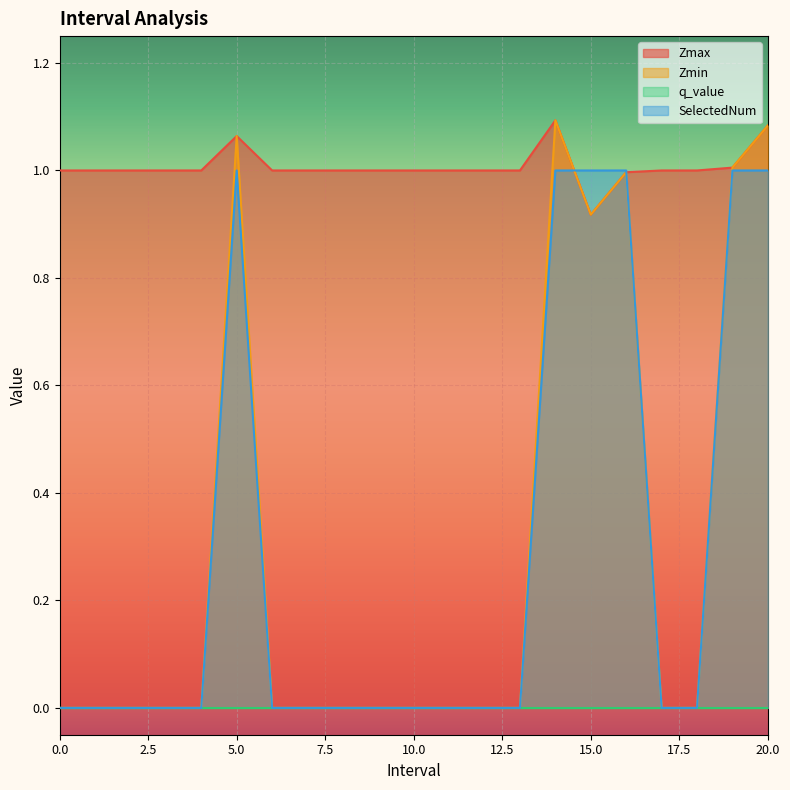

At how many categories does at least one series exceed 0?

21